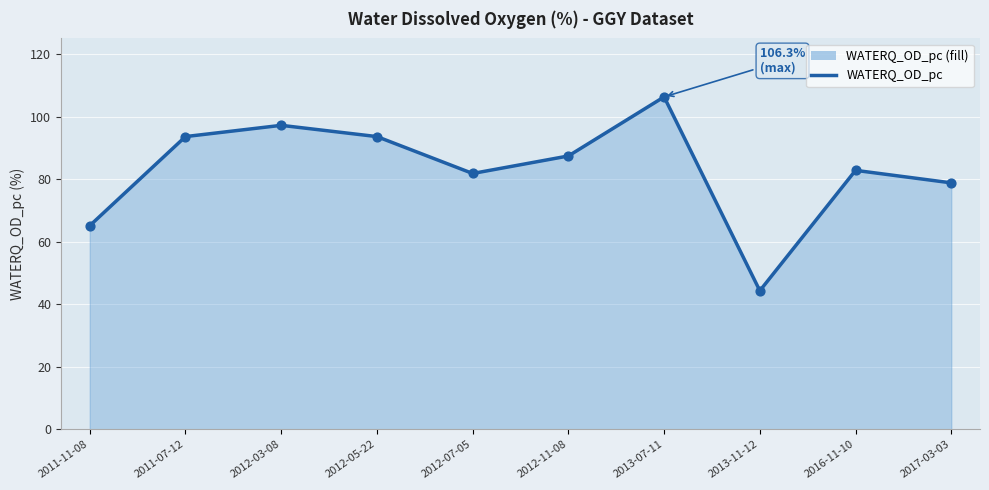

What is the ratio of the value at 2016-11-10 to the value at 2013-07-11?

0.8